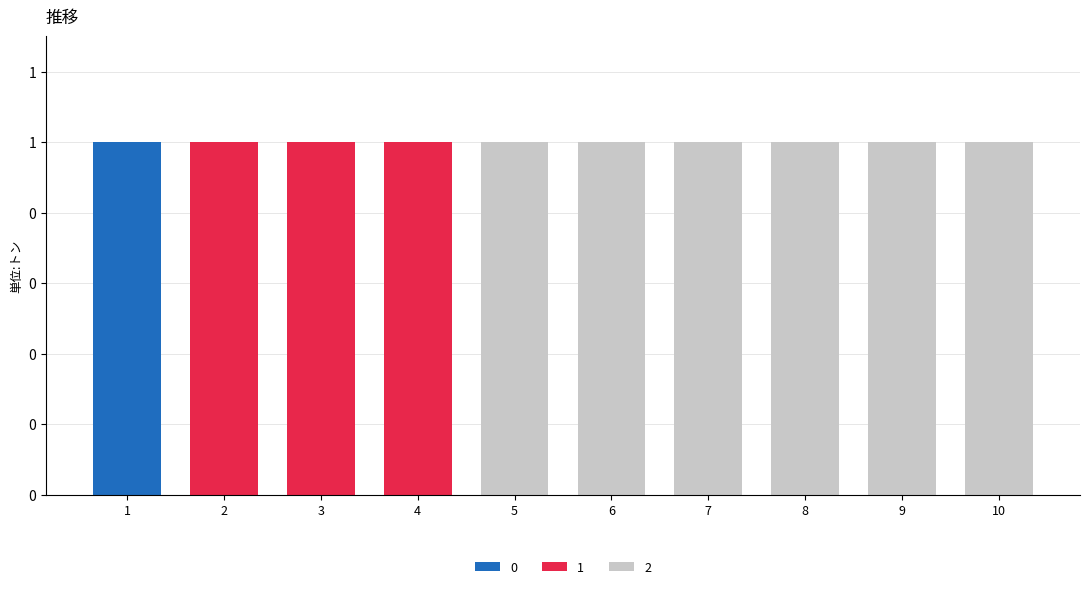

Are the bars grouped side by side (vs. stacked)?

No